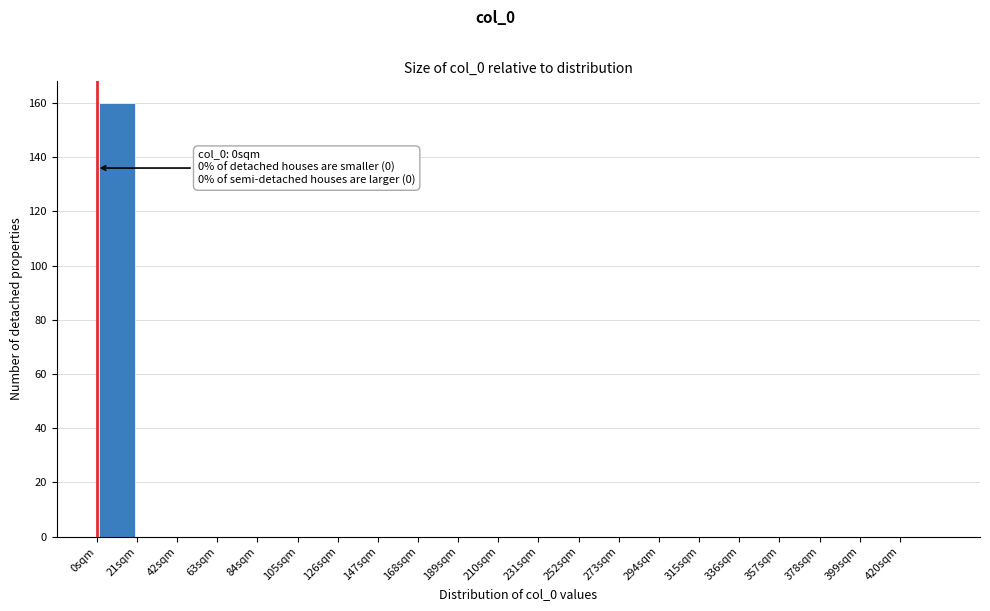

Over which range of the x-axis is the bar tallest?

0 to 21